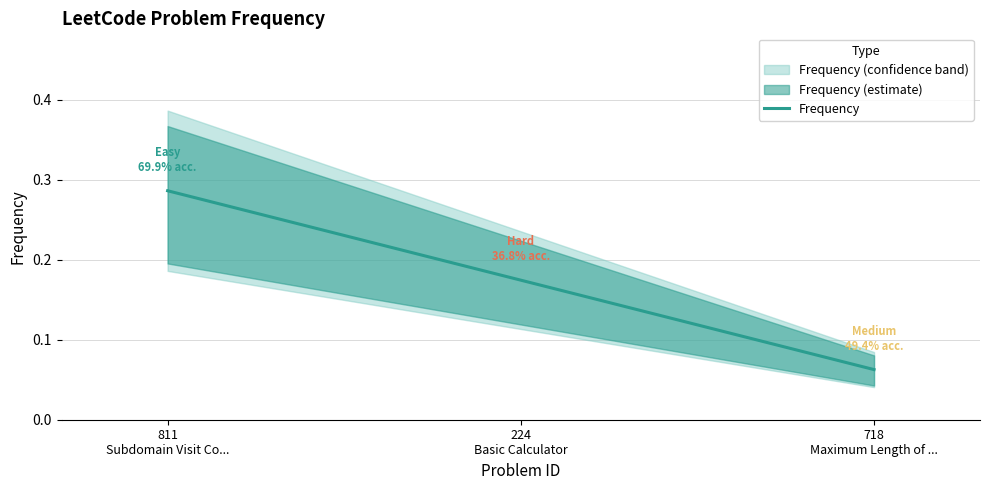

How many lines are shown in the chart?

1